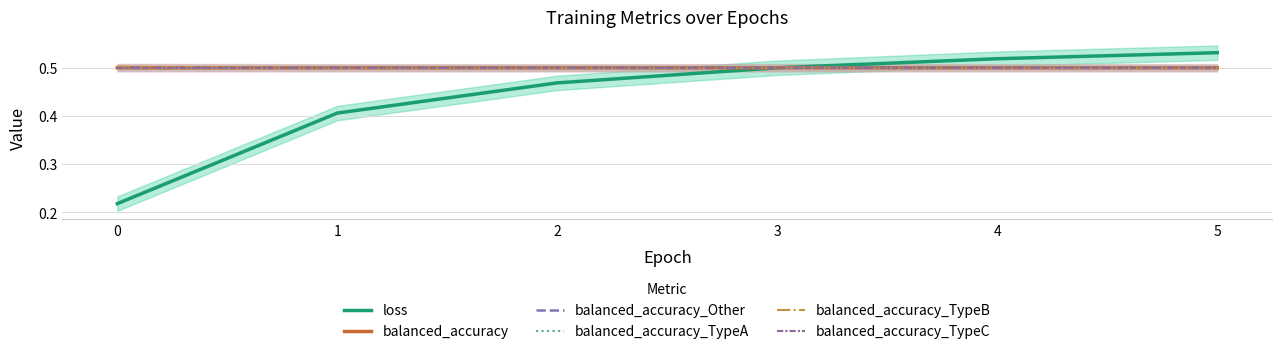

What are all the series names shown in the legend?

loss, balanced_accuracy, balanced_accuracy_Other, balanced_accuracy_TypeA, balanced_accuracy_TypeB, balanced_accuracy_TypeC